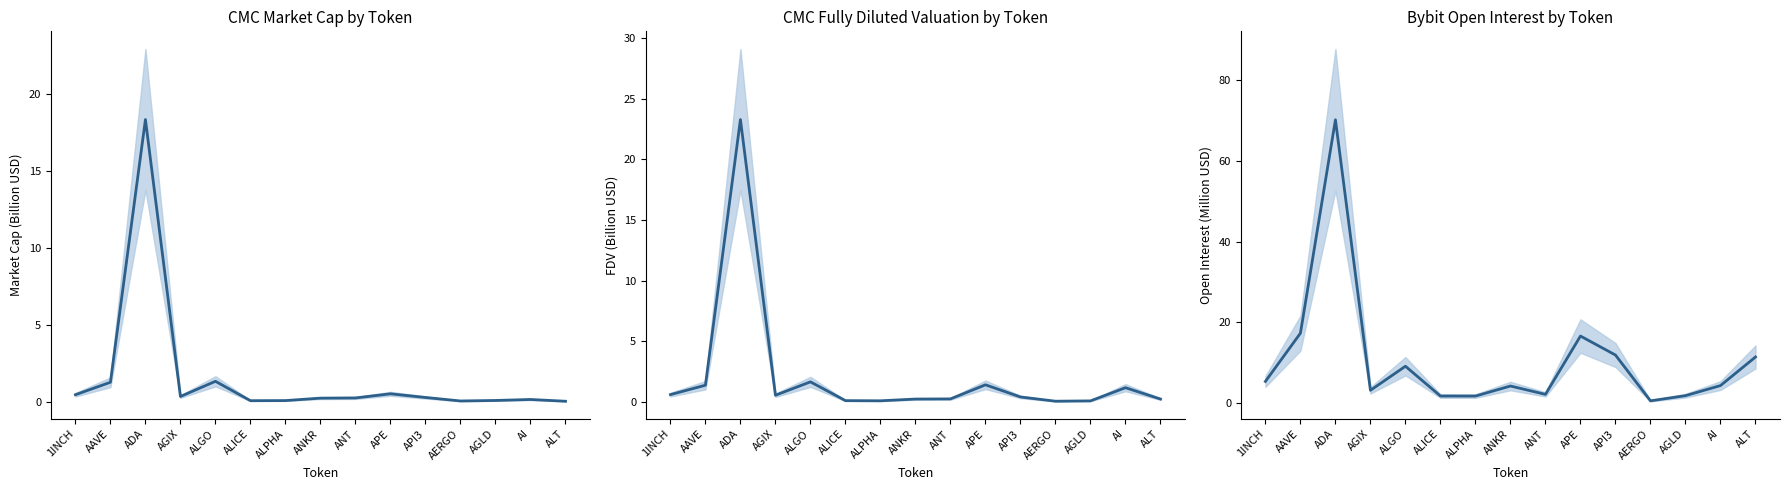

Where is the first local maximum for Bybit OI?

ADA